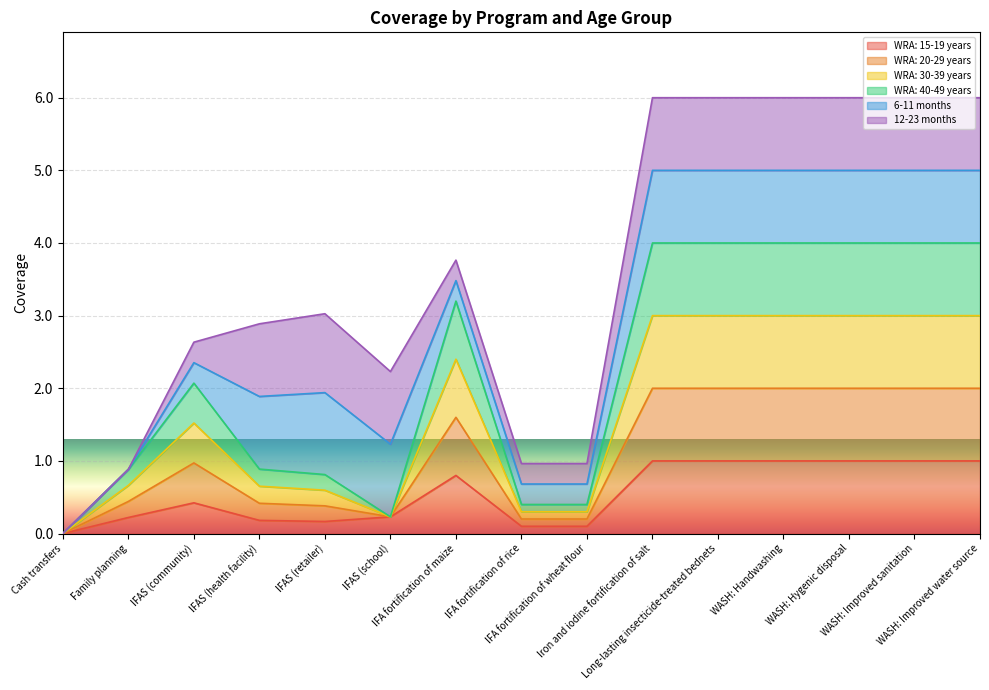

Does the chart display data point markers on the line(s)?

No